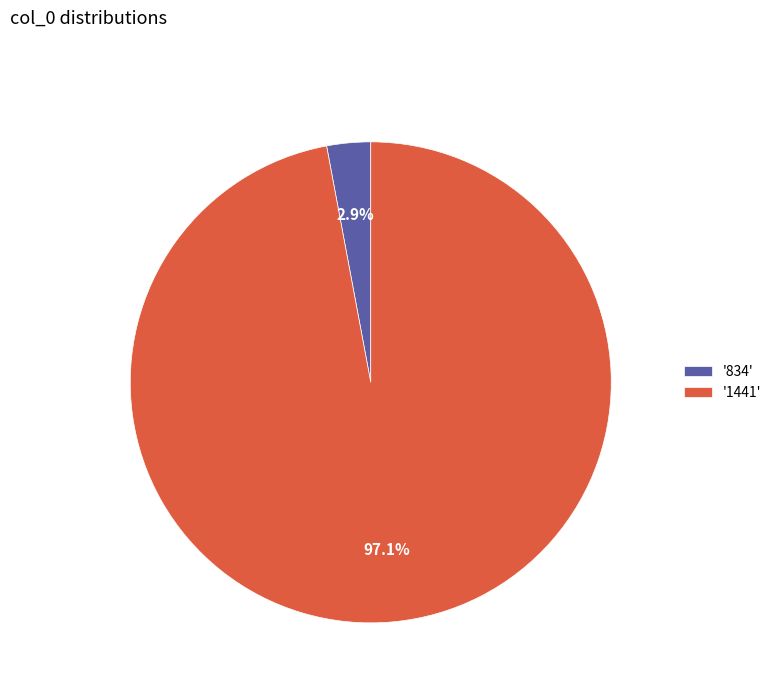

To the nearest percent, what is the average slice percentage?

50%